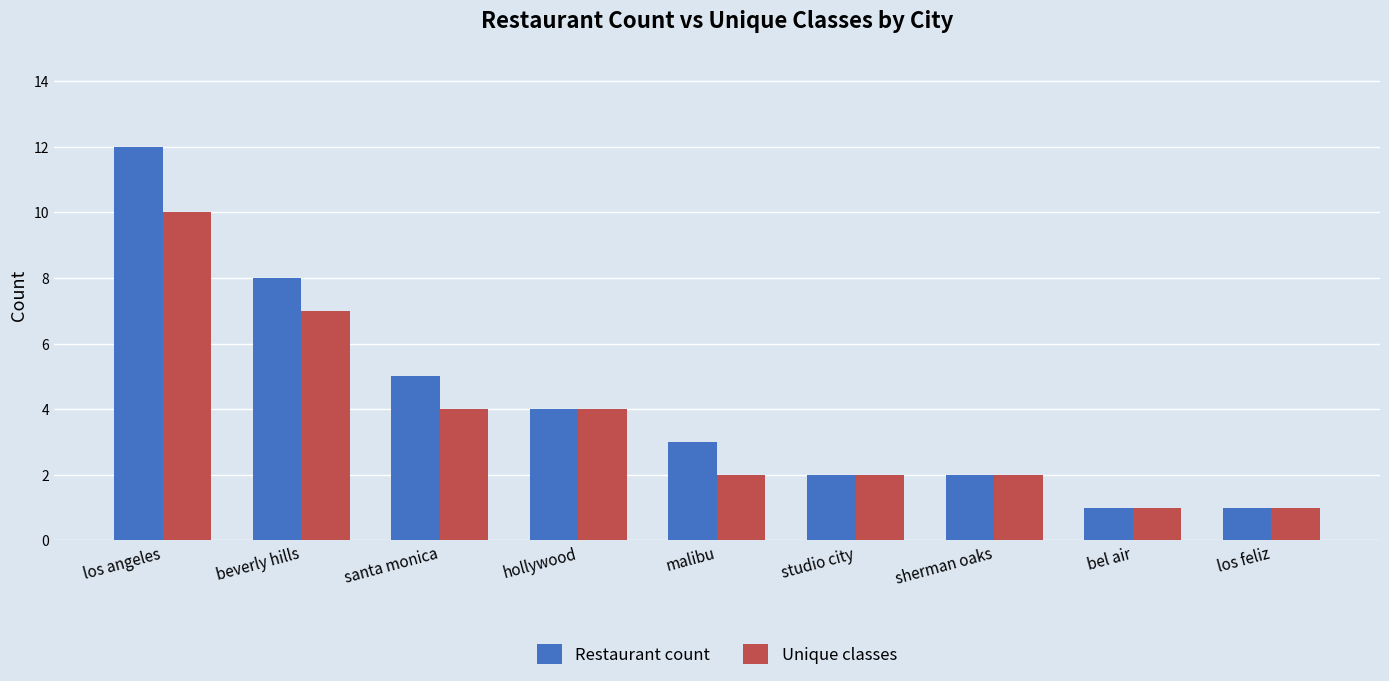

Rank the series by their maximum value, from highest to lowest.

Restaurant count, Unique classes